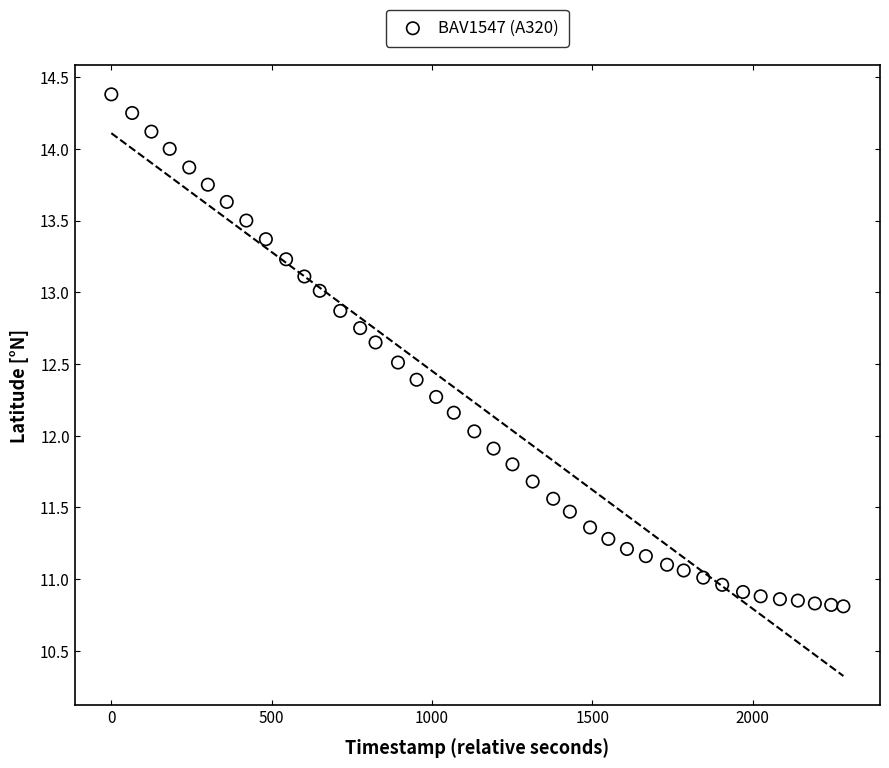

What is the range of Y values (max minus min)?

3.6